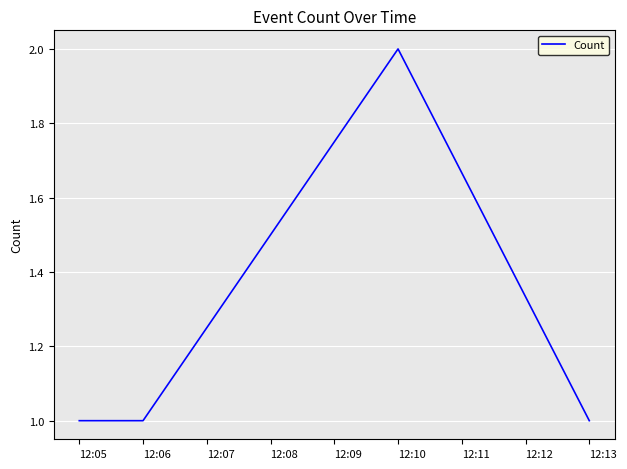

Which category has the highest value across all series?

12:10